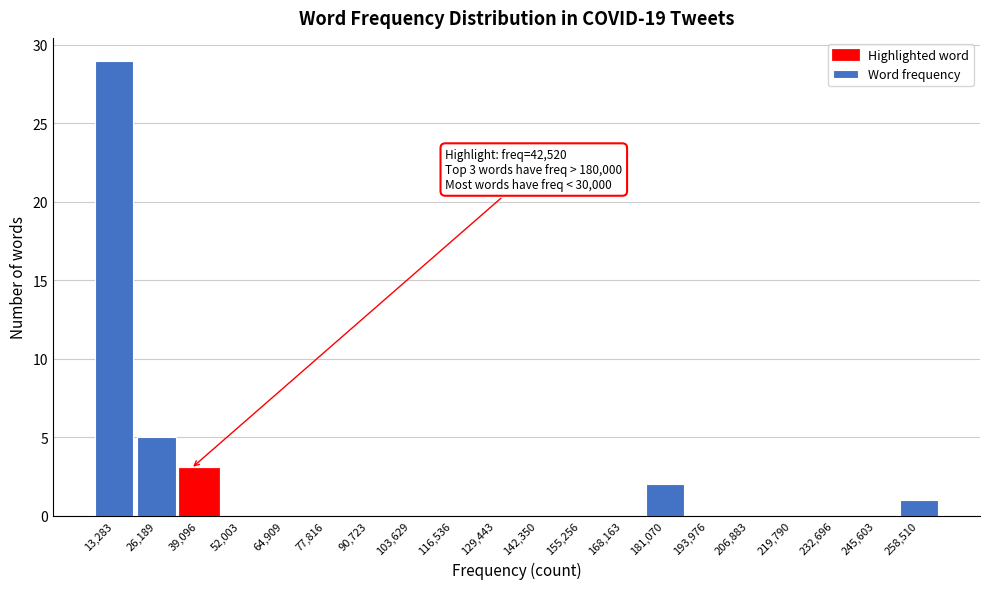

Reading right to left, extract all data points from this chart.

258,510=1	245,603=0	232,696=0	219,790=0	206,883=0	193,976=0	181,070=2	168,163=0	155,256=0	142,350=0	129,443=0	116,536=0	103,629=0	90,723=0	77,816=0	64,909=0	52,003=0	39,096=3	26,189=5	13,283=29